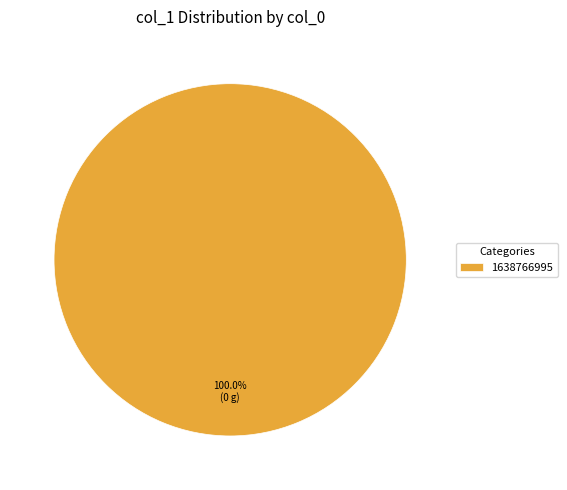

Rank the categories by value from lowest to highest.

1638766995